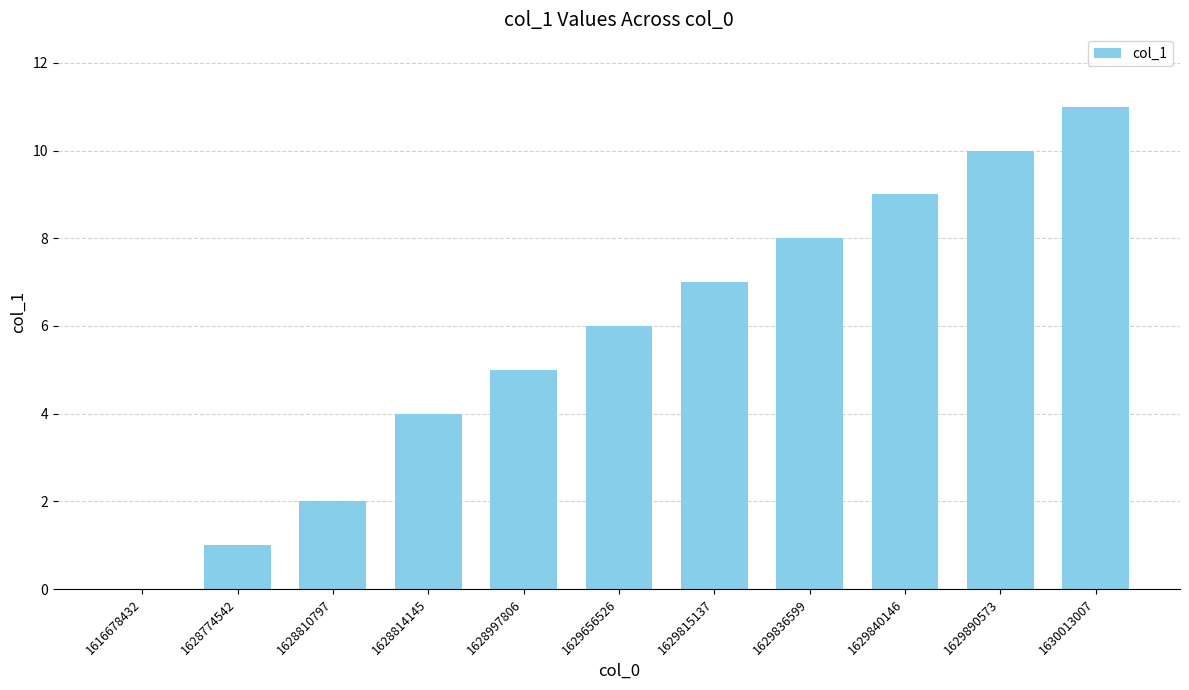

What is the change in value from 1628814145 to 1629890573?

+6